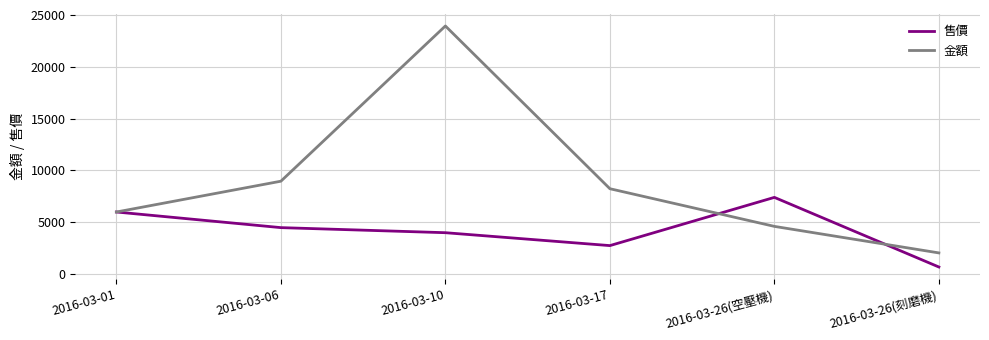

At which category does 售價 reach its first local valley?

2016-03-17